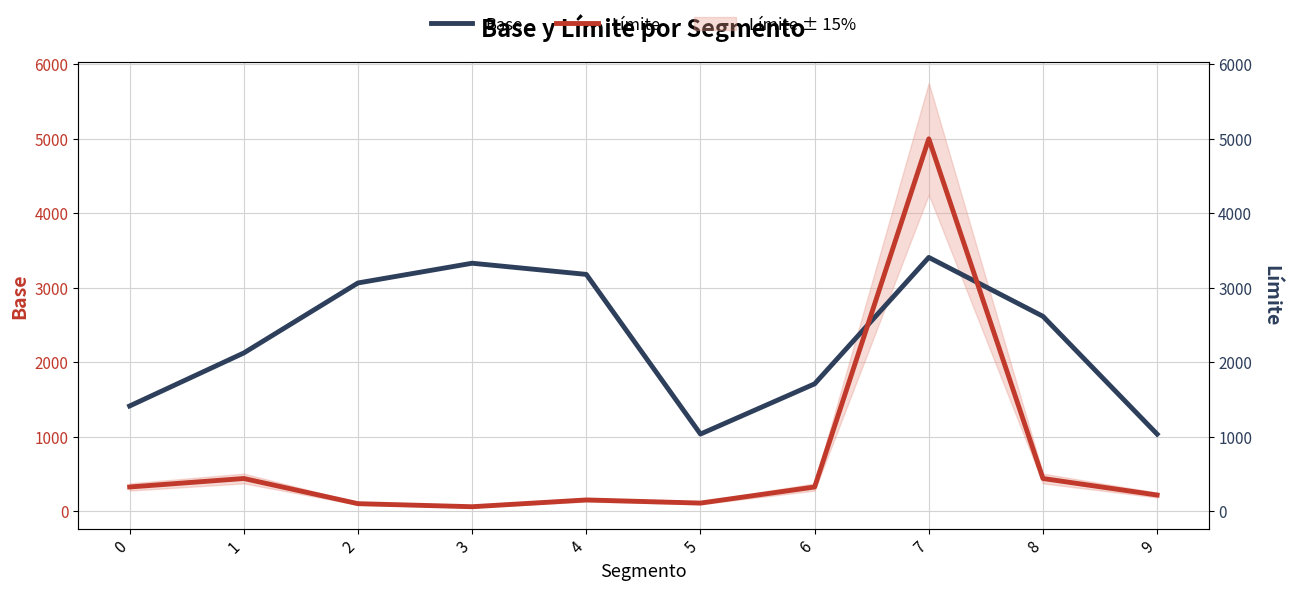

What is the difference between the second highest and minimum values in the Límite series?

379